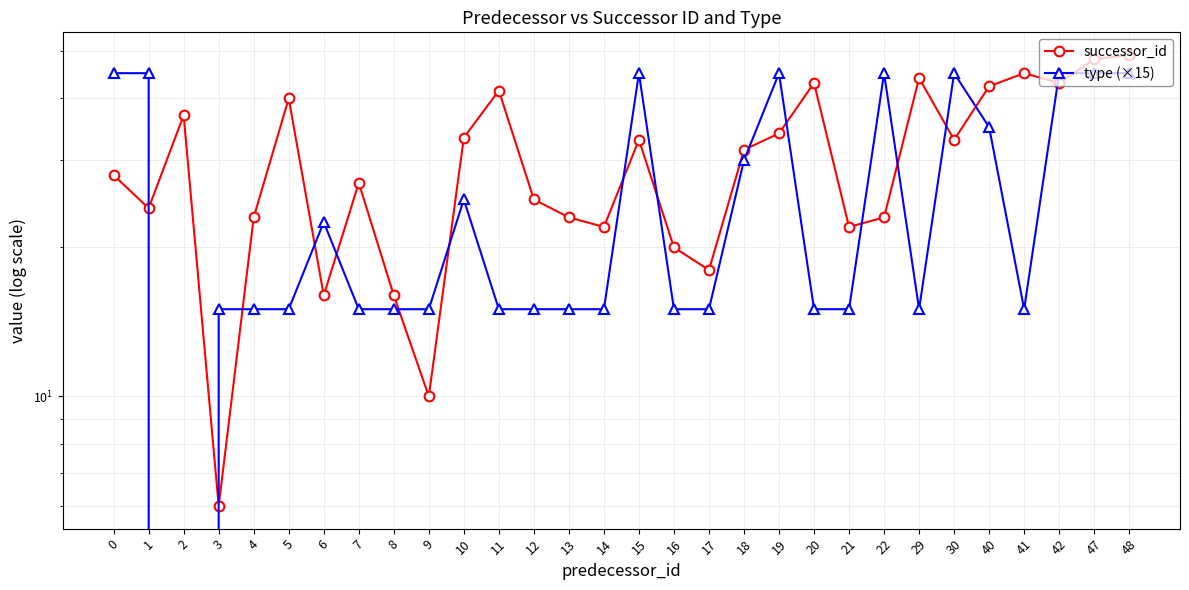

How many distinct data groups are displayed?

2